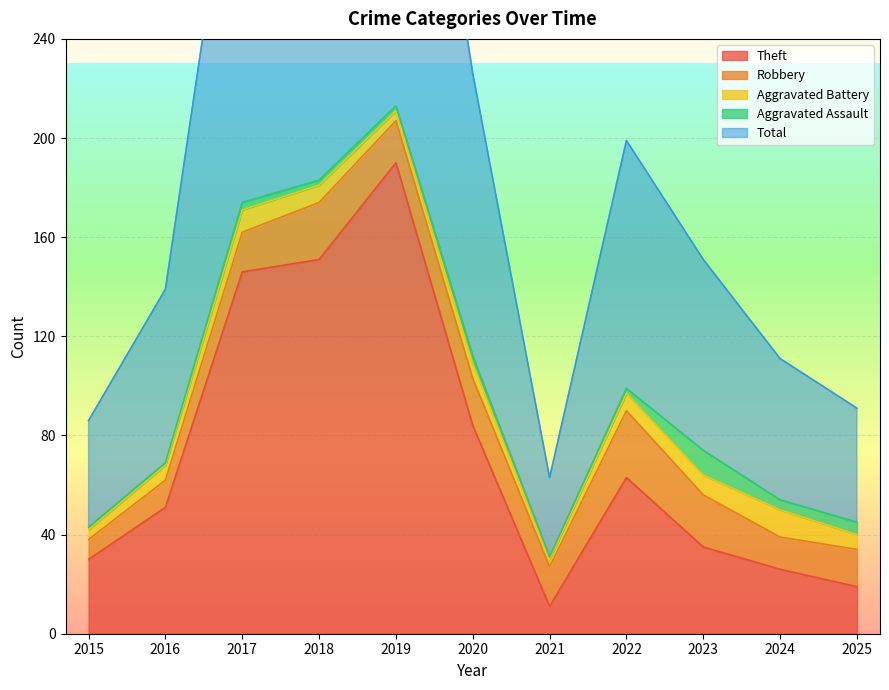

Rank the categories by Robbery value from lowest to highest.

2015, 2016, 2024, 2025, 2017, 2021, 2019, 2020, 2023, 2018, 2022